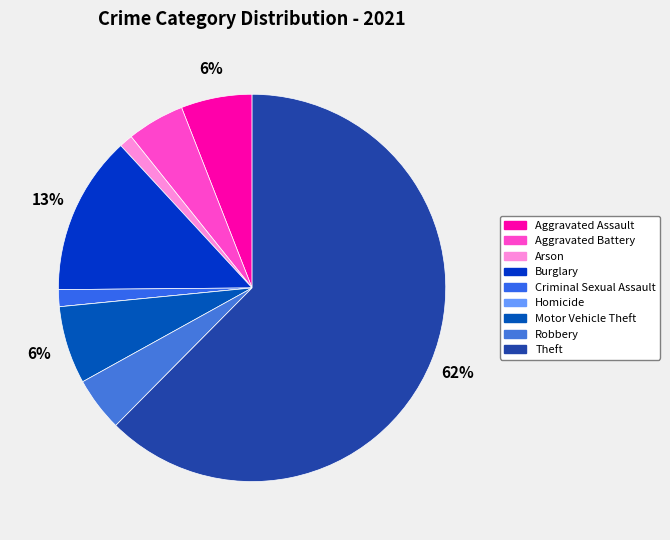

Combined, what portion of the pie is Motor Vehicle Theft and Homicide?

6.5%